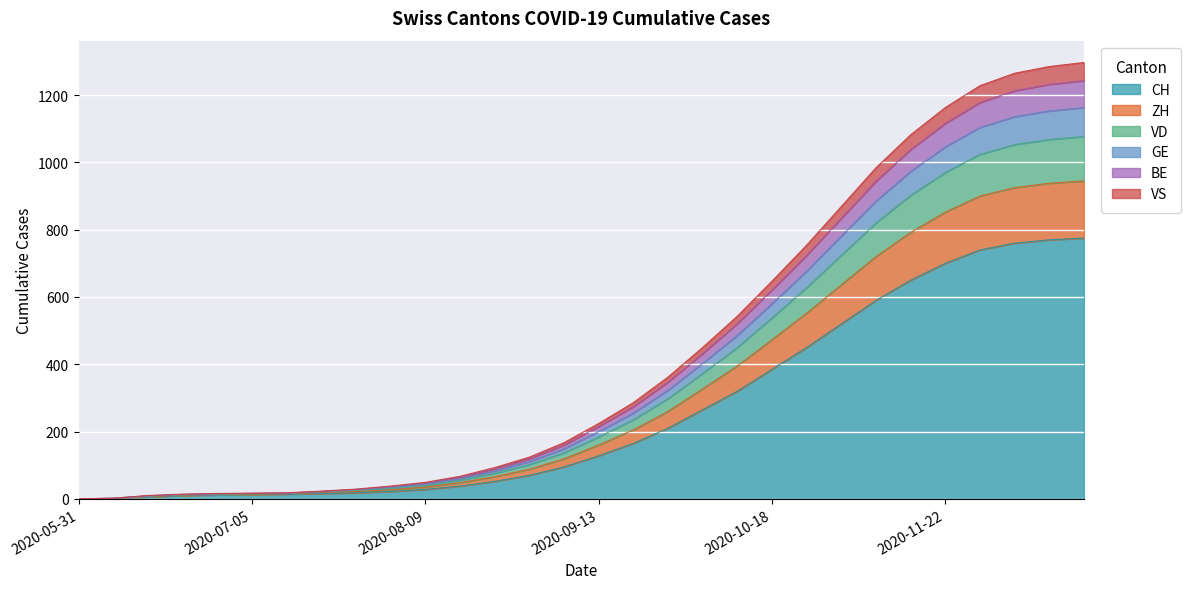

At how many categories does at least one series exceed 252?

14